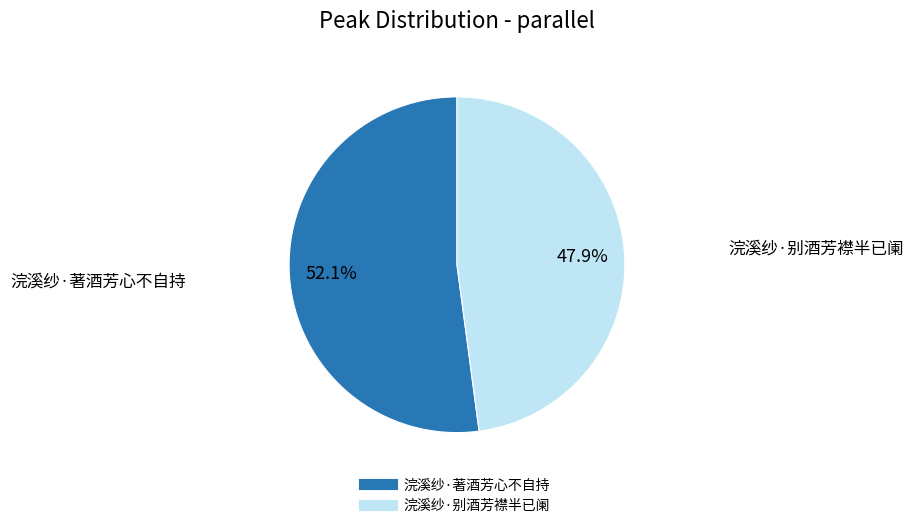

Is the sum of 浣溪纱·著酒芳心不自持 and 浣溪纱·别酒芳襟半已阑 greater than half?

Yes